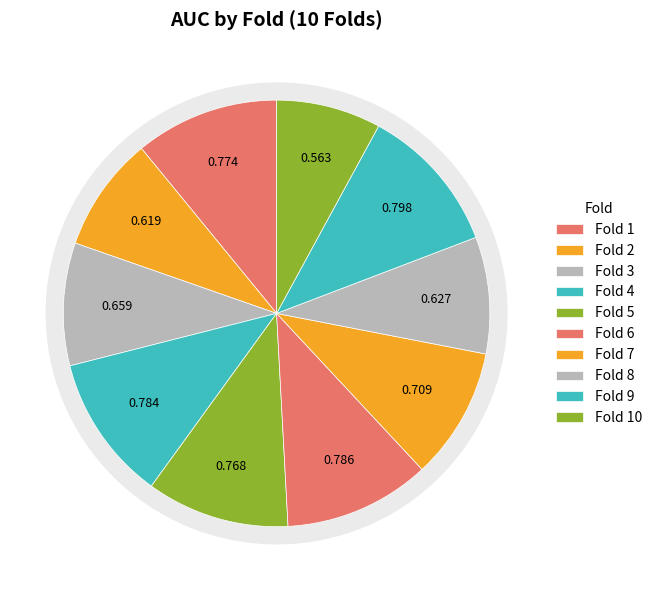

How many slices are in this pie chart?

10